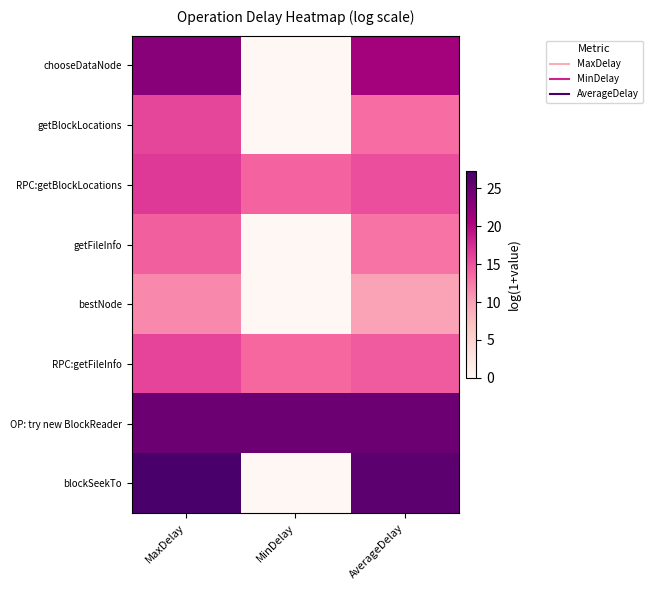

Which has a higher value, AverageDelay or MinDelay?

AverageDelay